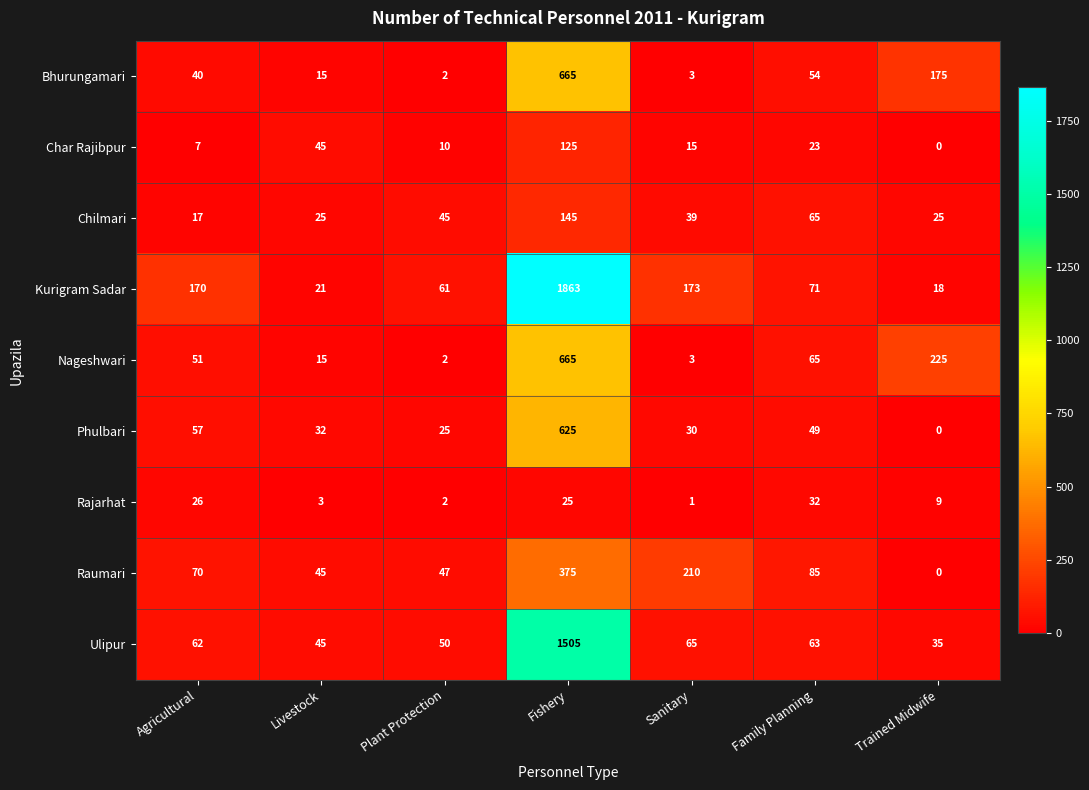

What is the average value of the Kurigram Sadar series?

340